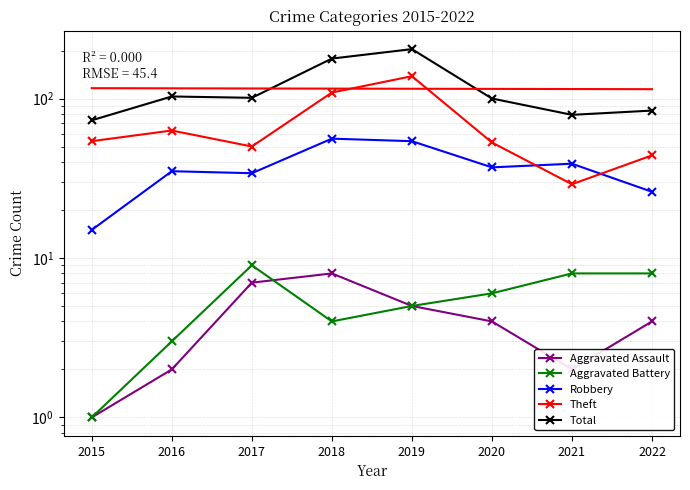

What are all the series names shown in the legend?

Aggravated Assault, Aggravated Battery, Robbery, Theft, Total